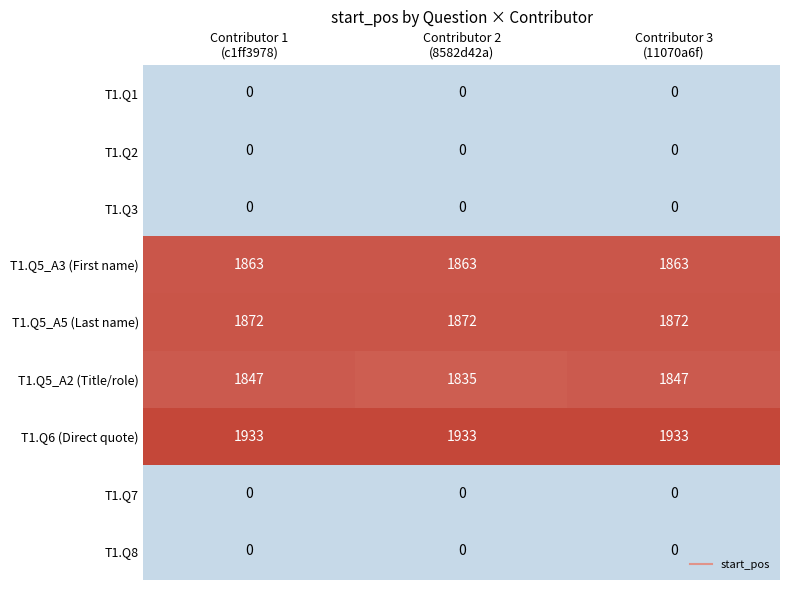

What is the difference between the highest and lowest values at Contributor 1
(c1ff3978)?

1933